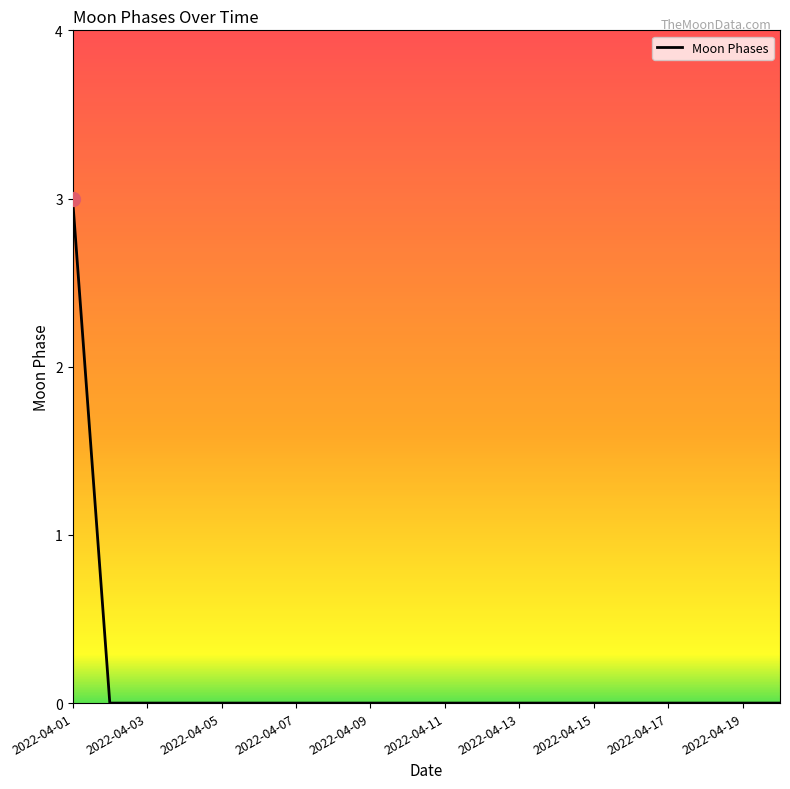

What is the difference between the maximum and minimum values?

3